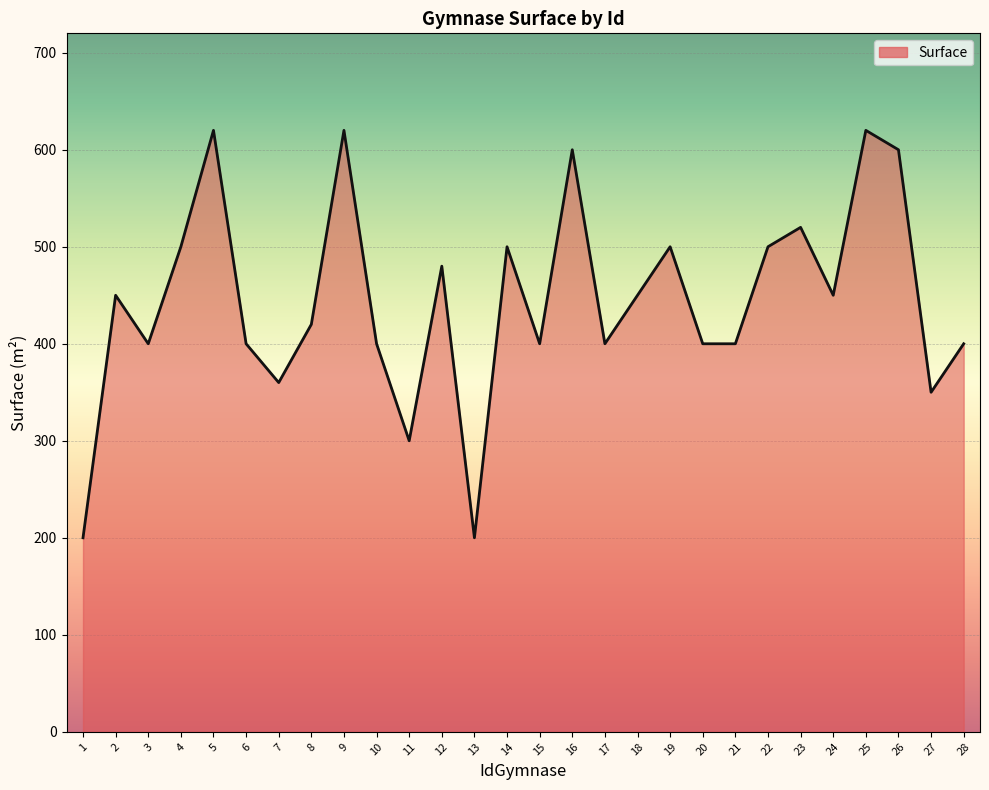

How many distinct data groups are displayed?

1